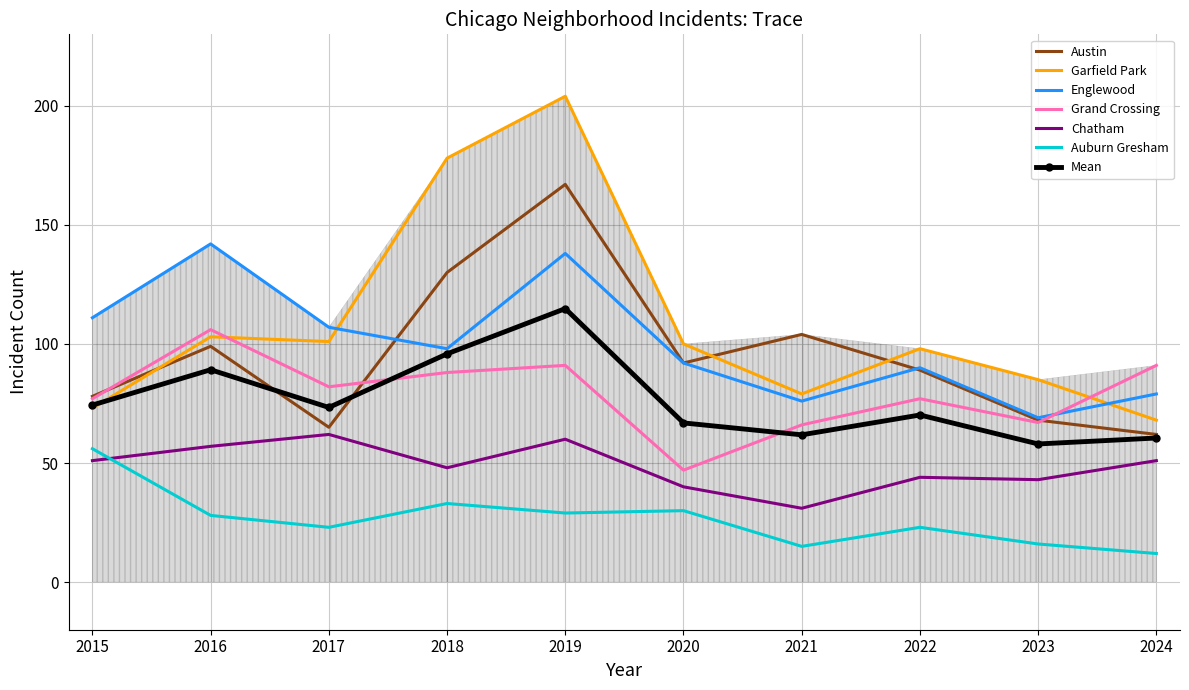

What is the difference between the maximum and second lowest values in the Grand Crossing series?

40.0